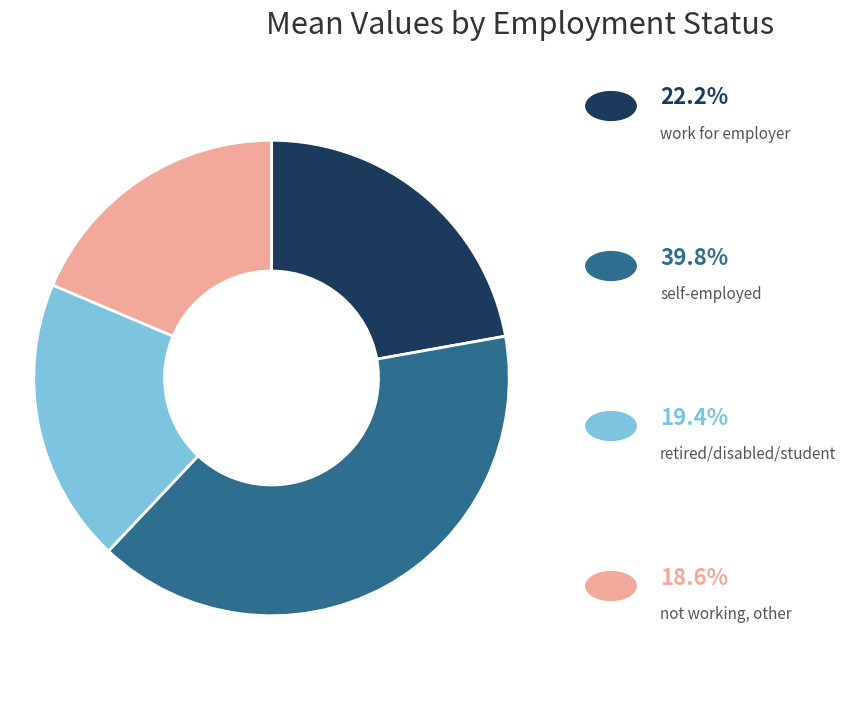

Is there a majority slice in this chart?

No